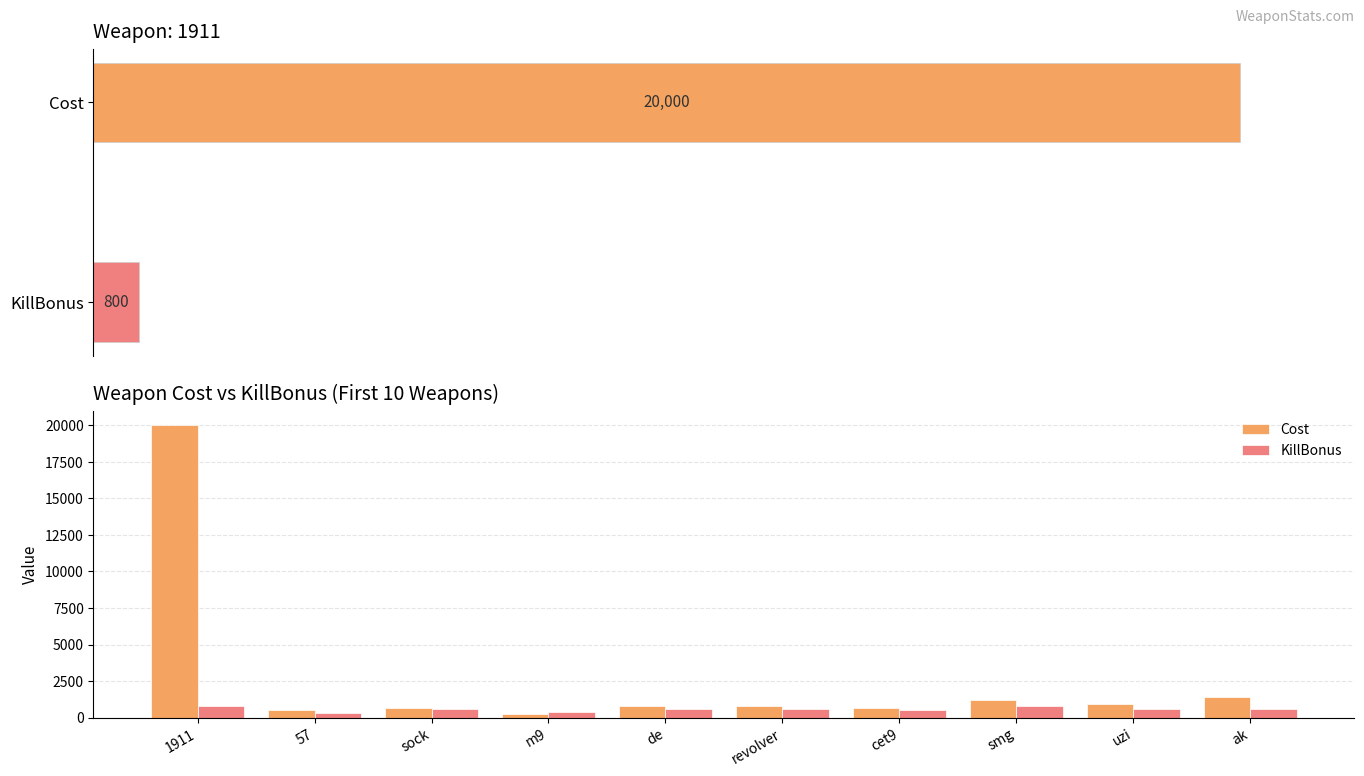

How many data points in KillBonus are less than 600?

3